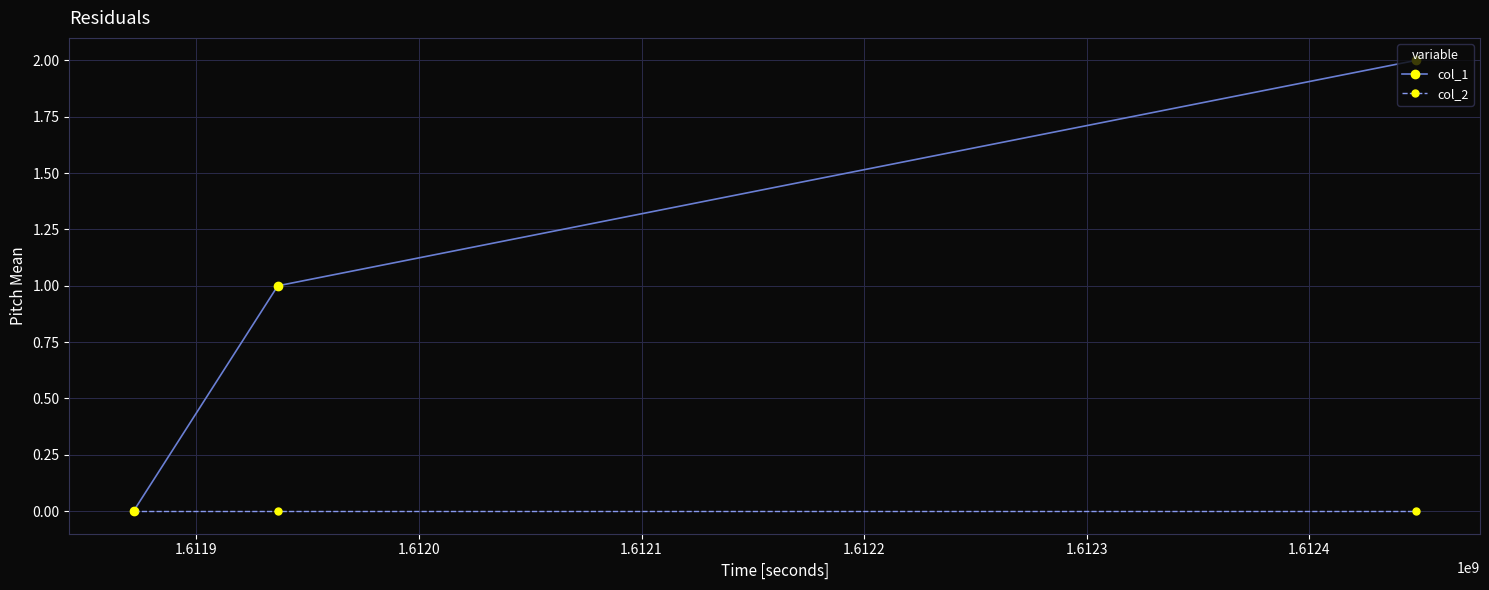

Which series has the widest spread of values?

col_1